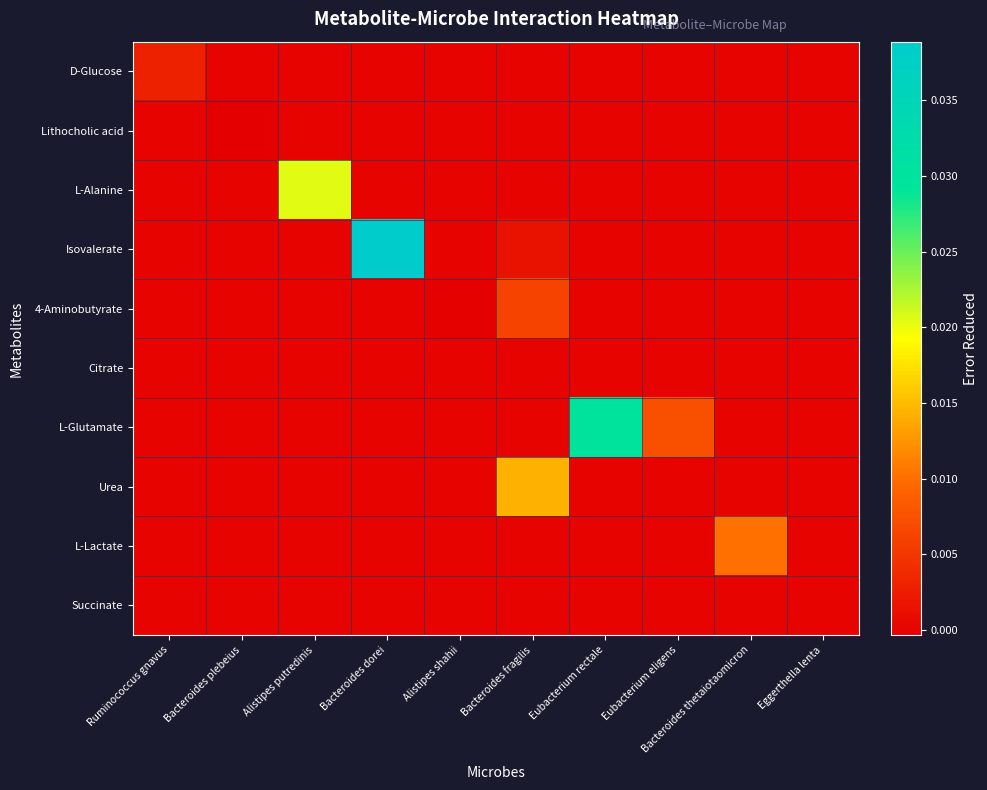

Between Bacteroides plebeius and Eubacterium rectale, which is larger?

Bacteroides plebeius